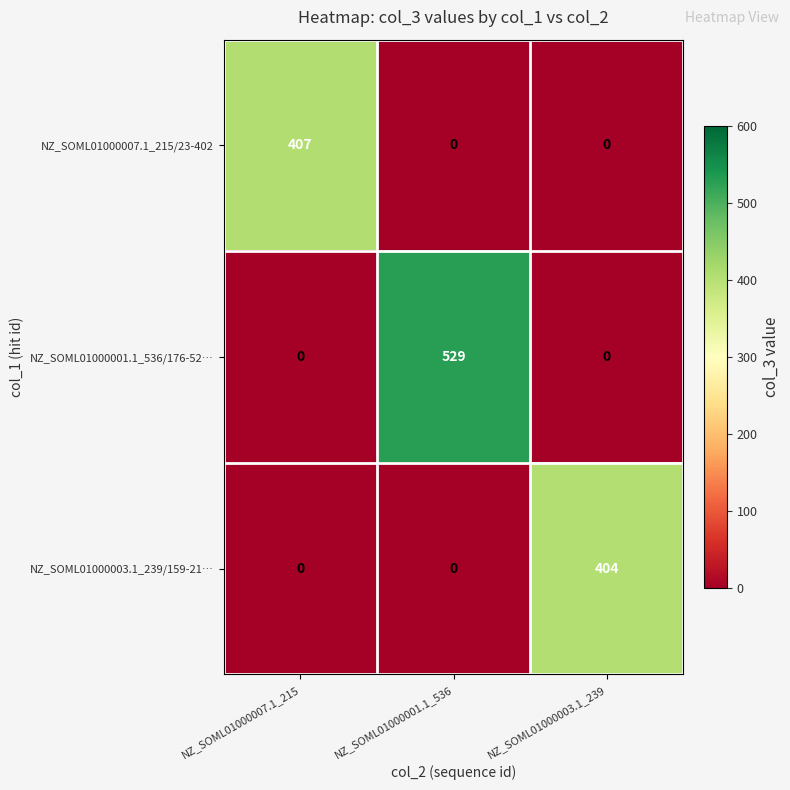

What is the greatest value displayed?

529